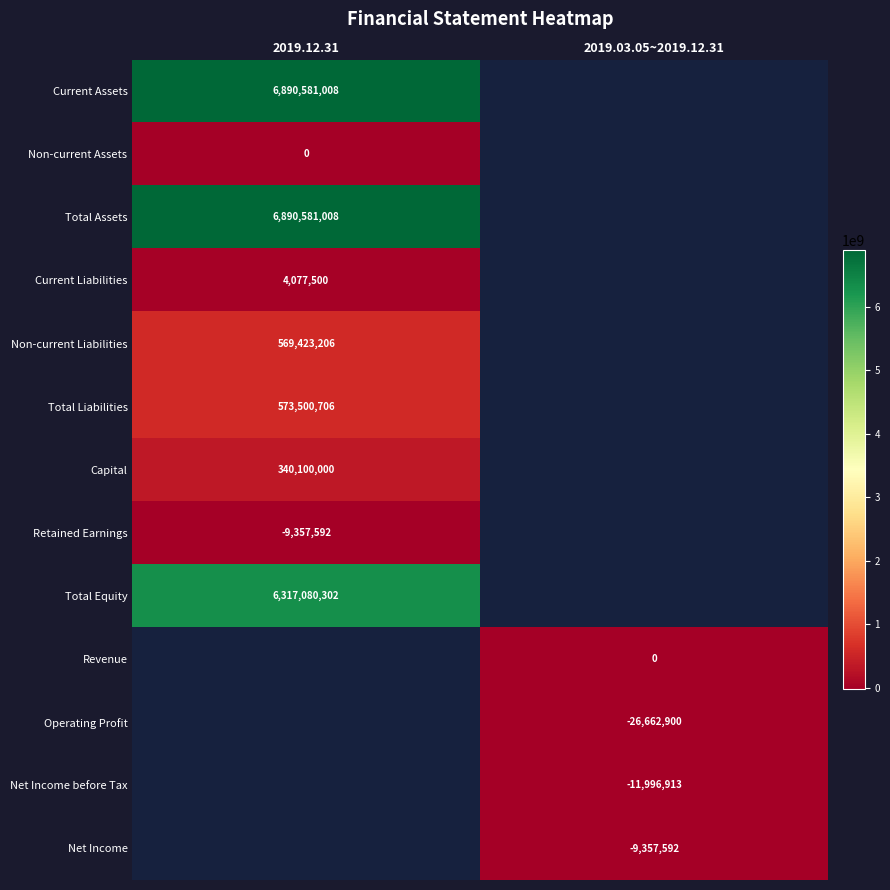

The value of Total Assets at 2019.12.31 is 4301812914. True or false?

False